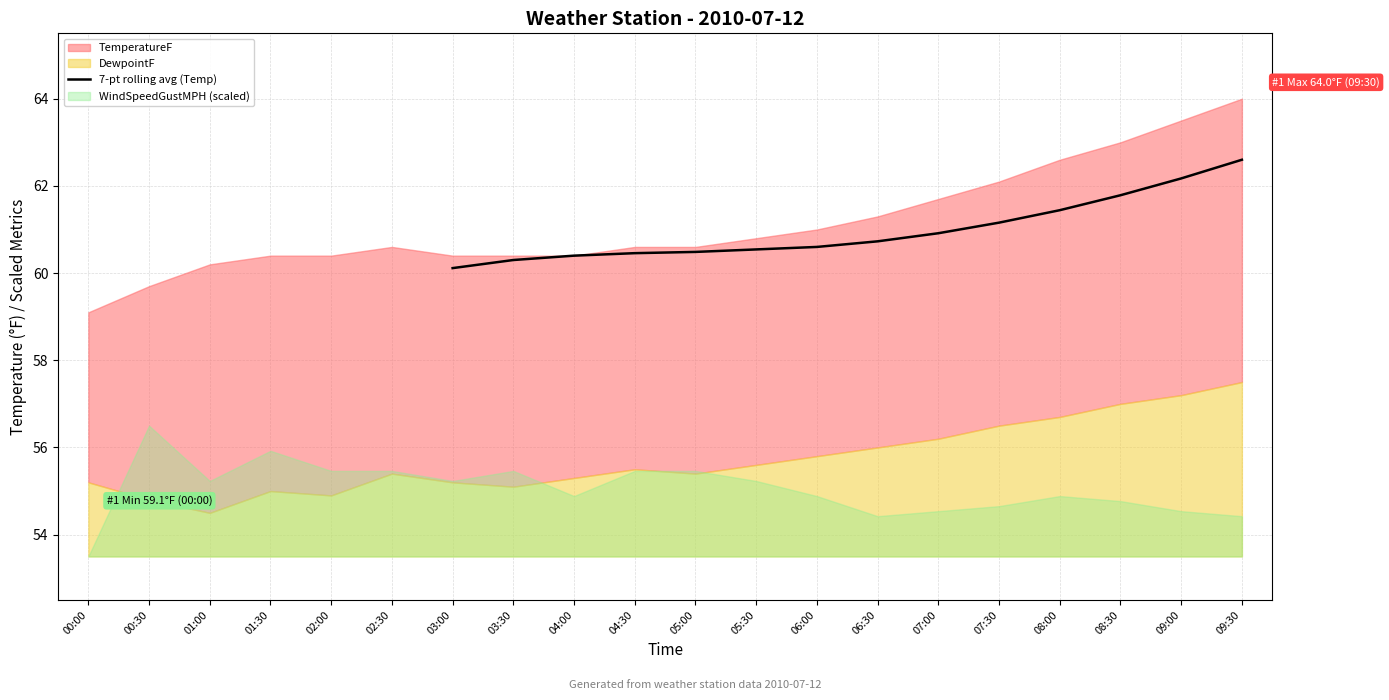

Is it true that 7-pt rolling avg (Temp) equals 35.7 at 03:30?

False